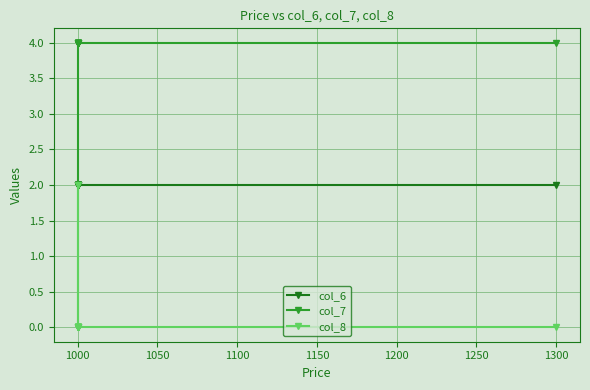

The col_8 series shows 1 at 1000. True or false?

False